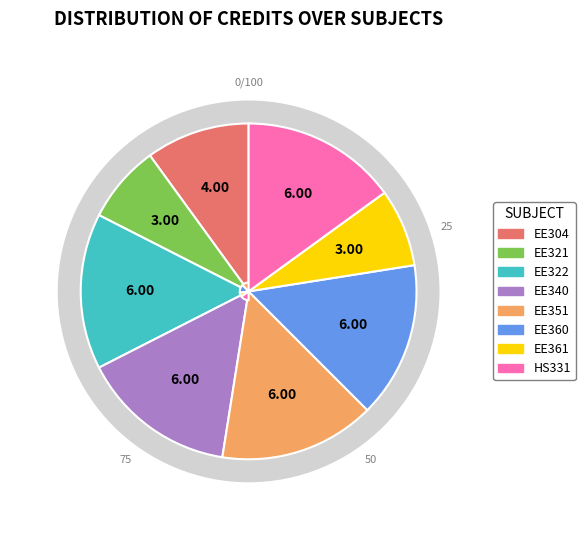

What percentage is the EE321 slice, to the nearest percent?

8%